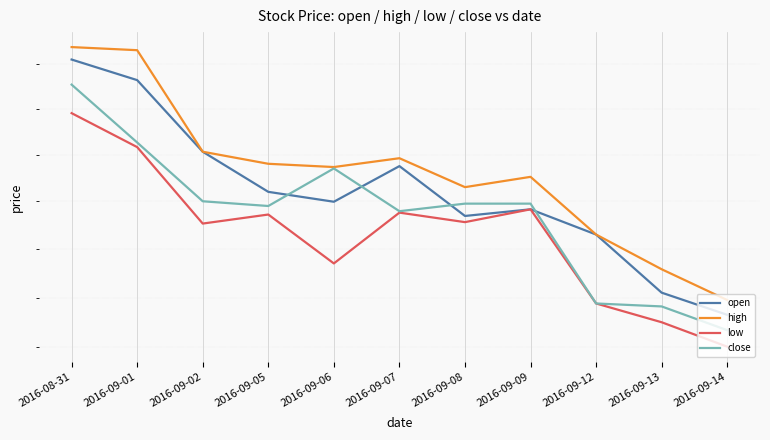

At which category is the sum across all series the highest?

2016-08-31